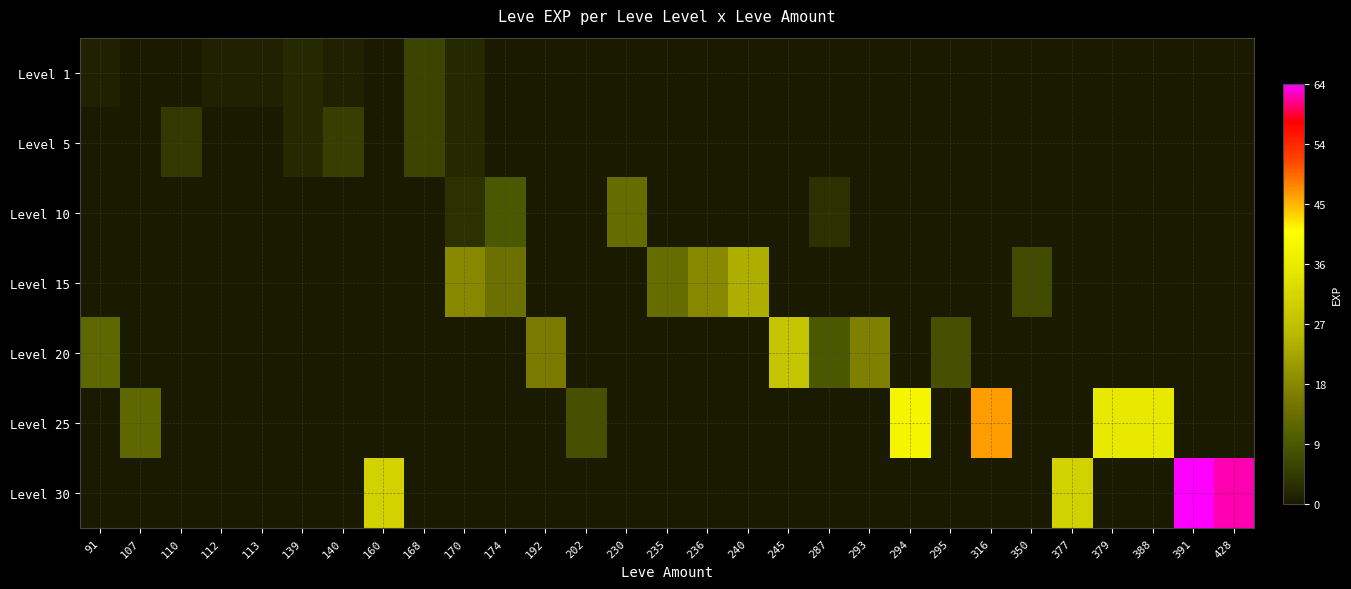

Which series has the widest spread of values?

Level 30